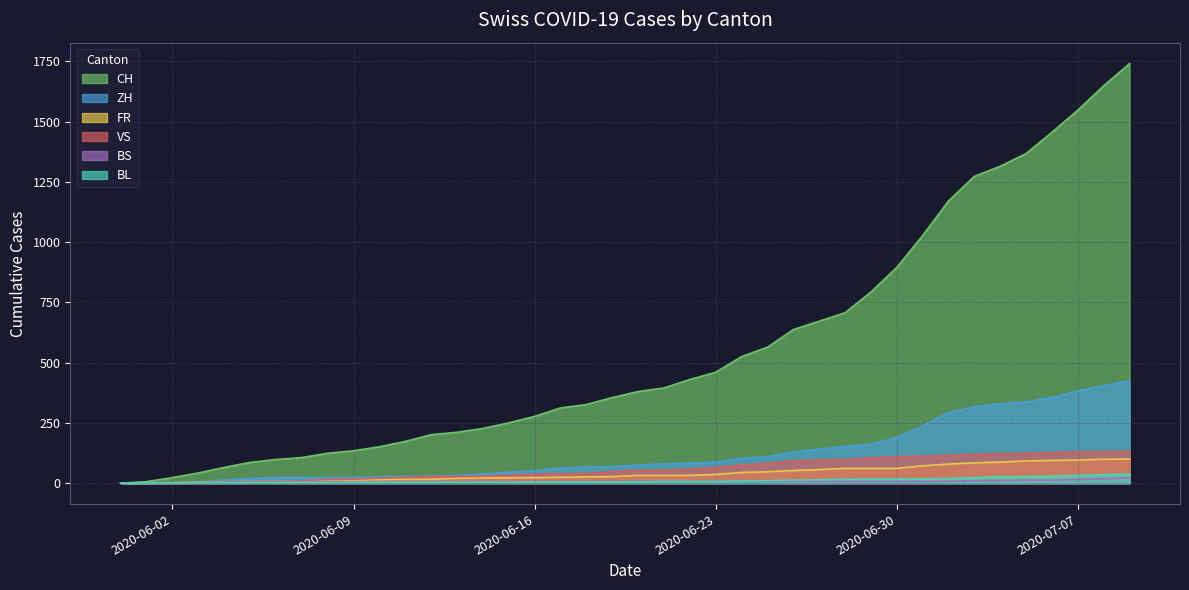

Which series has the largest range (max minus min)?

CH